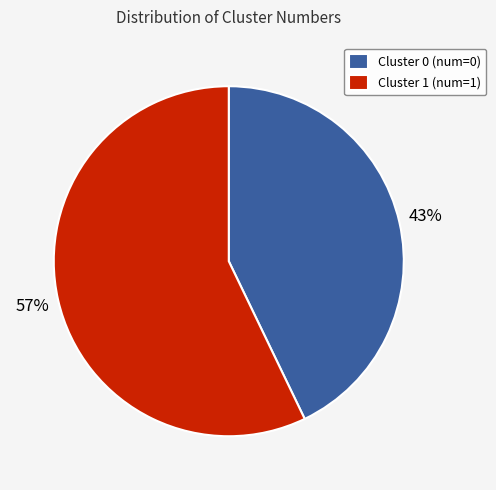

How many segments does this pie chart have?

2